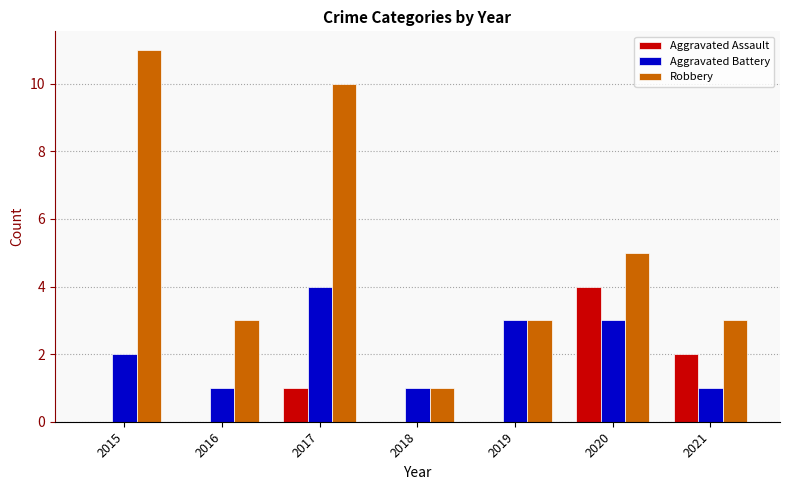

Which series has the widest spread of values?

Robbery